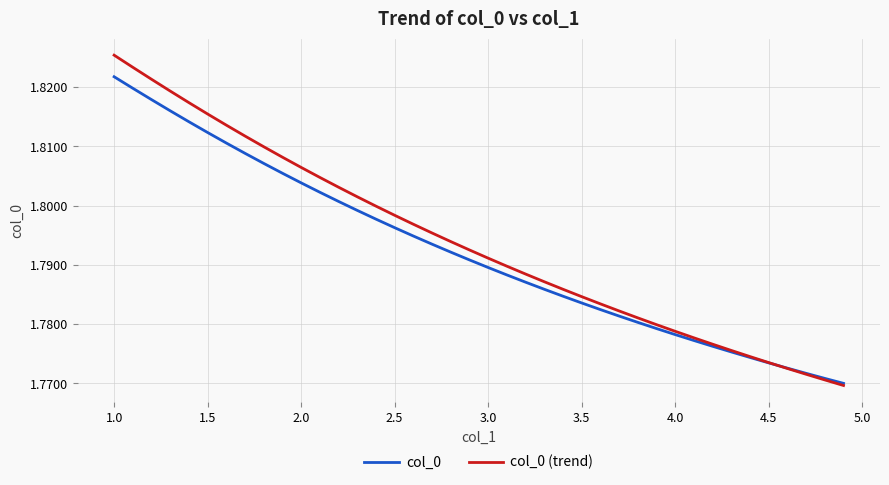

True or false: col_0 (trend) has more than 2 points higher than both neighbors.

False